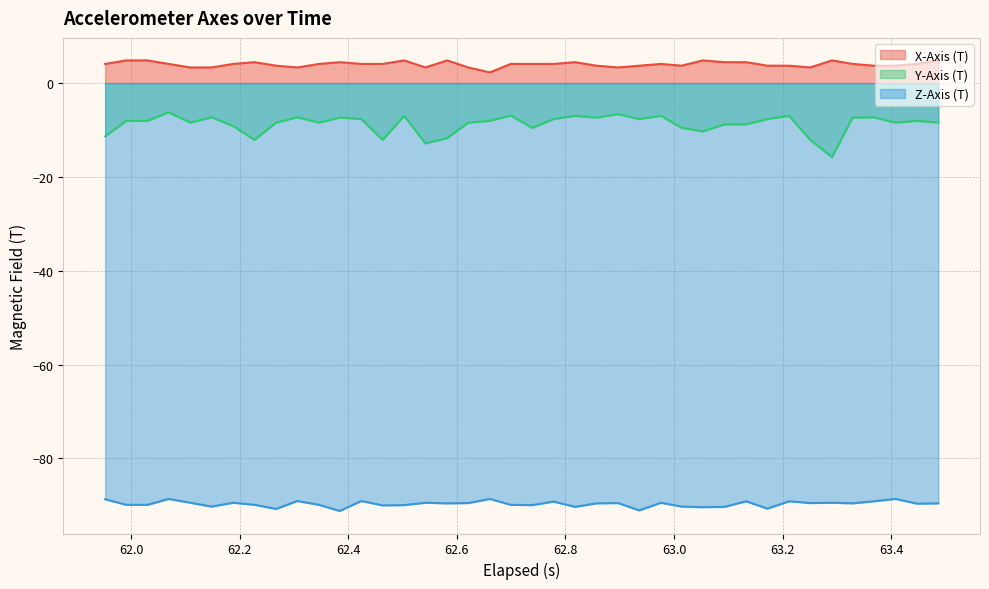

How many lines are shown in the chart?

3